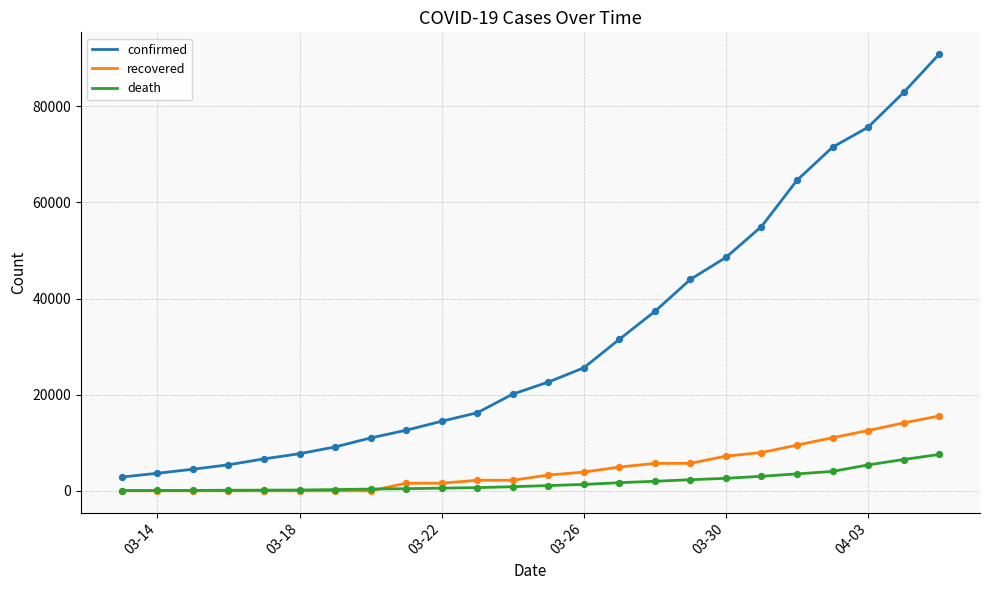

At how many categories does at least one series exceed 15232?

14